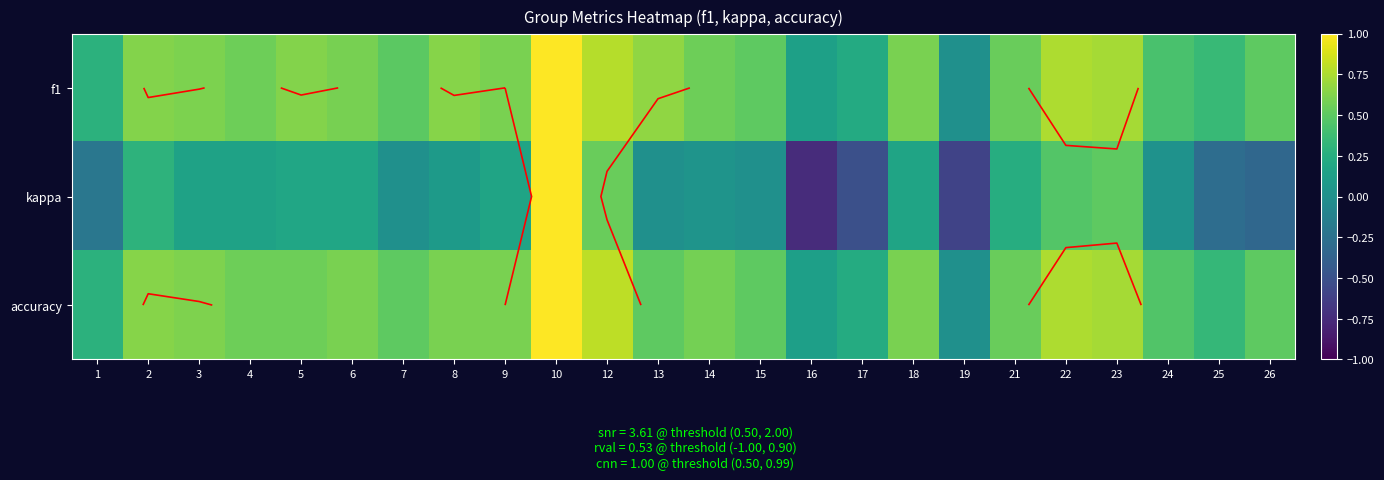

At which category is the sum across all series the highest?

10